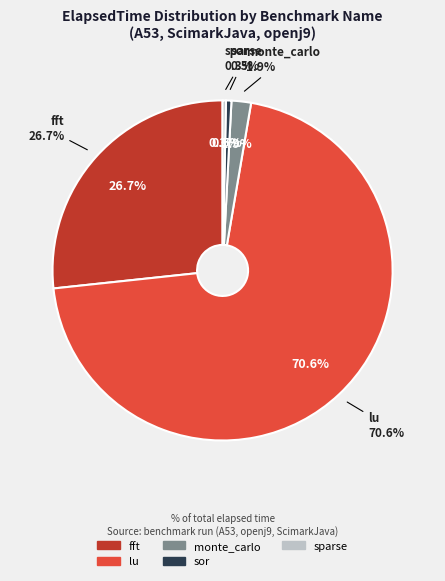

How many segments does this pie chart have?

5